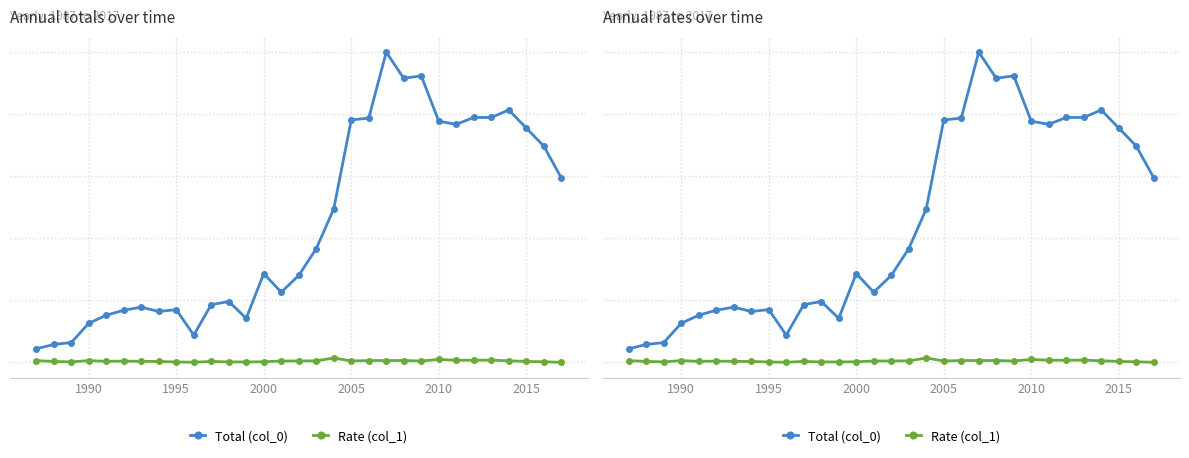

True or false: Rate (col_1) and Total (col_0) intersect in this chart.

False